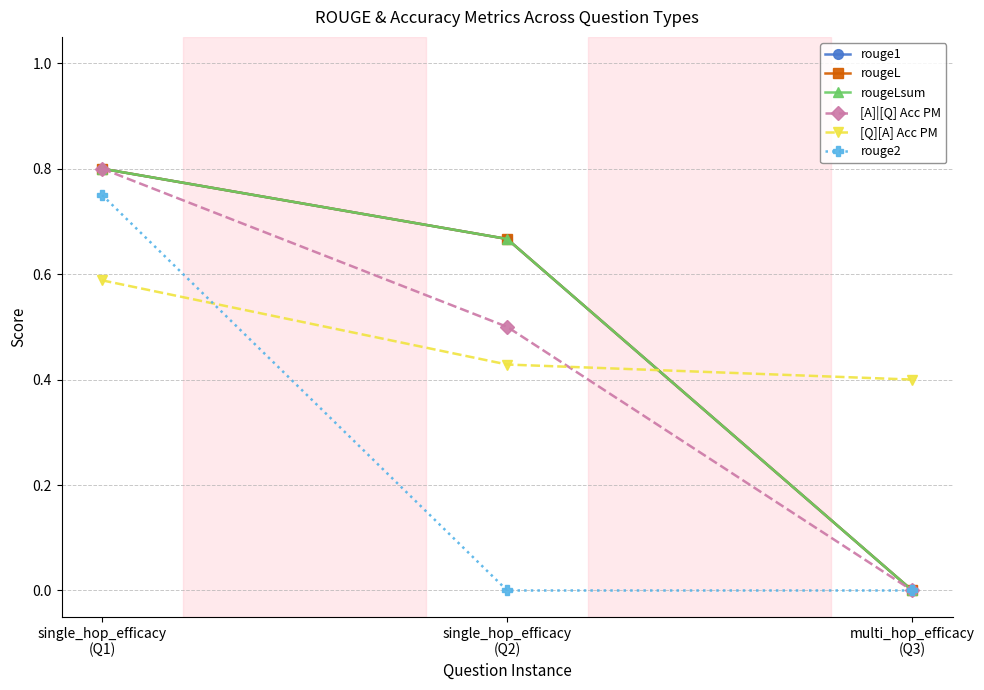

At which label does [A]|[Q] Acc PM reach its minimum?

multi_hop_efficacy
(Q3)